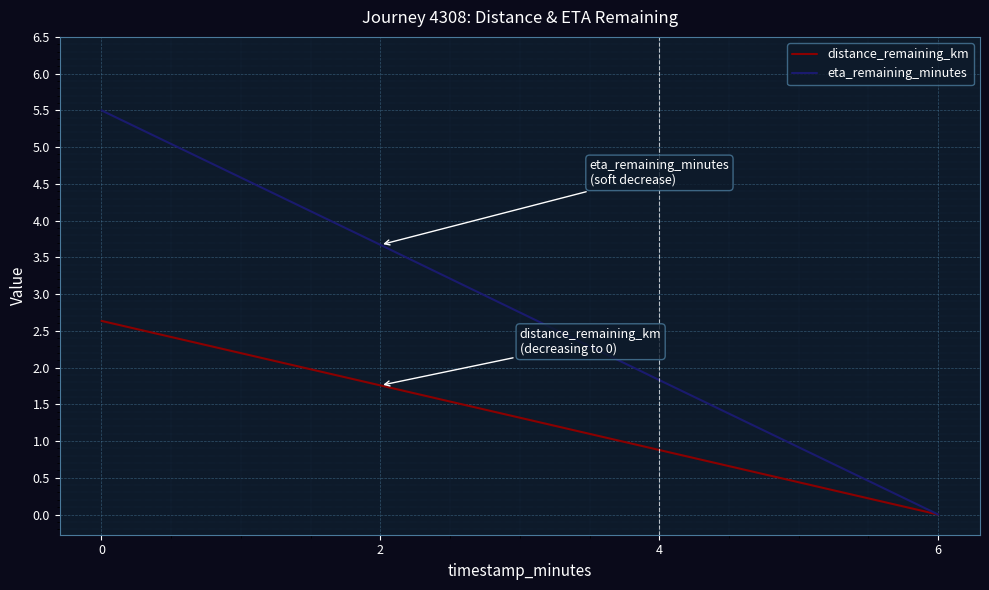

True or false: distance_remaining_km has more than 2 points higher than both neighbors.

False